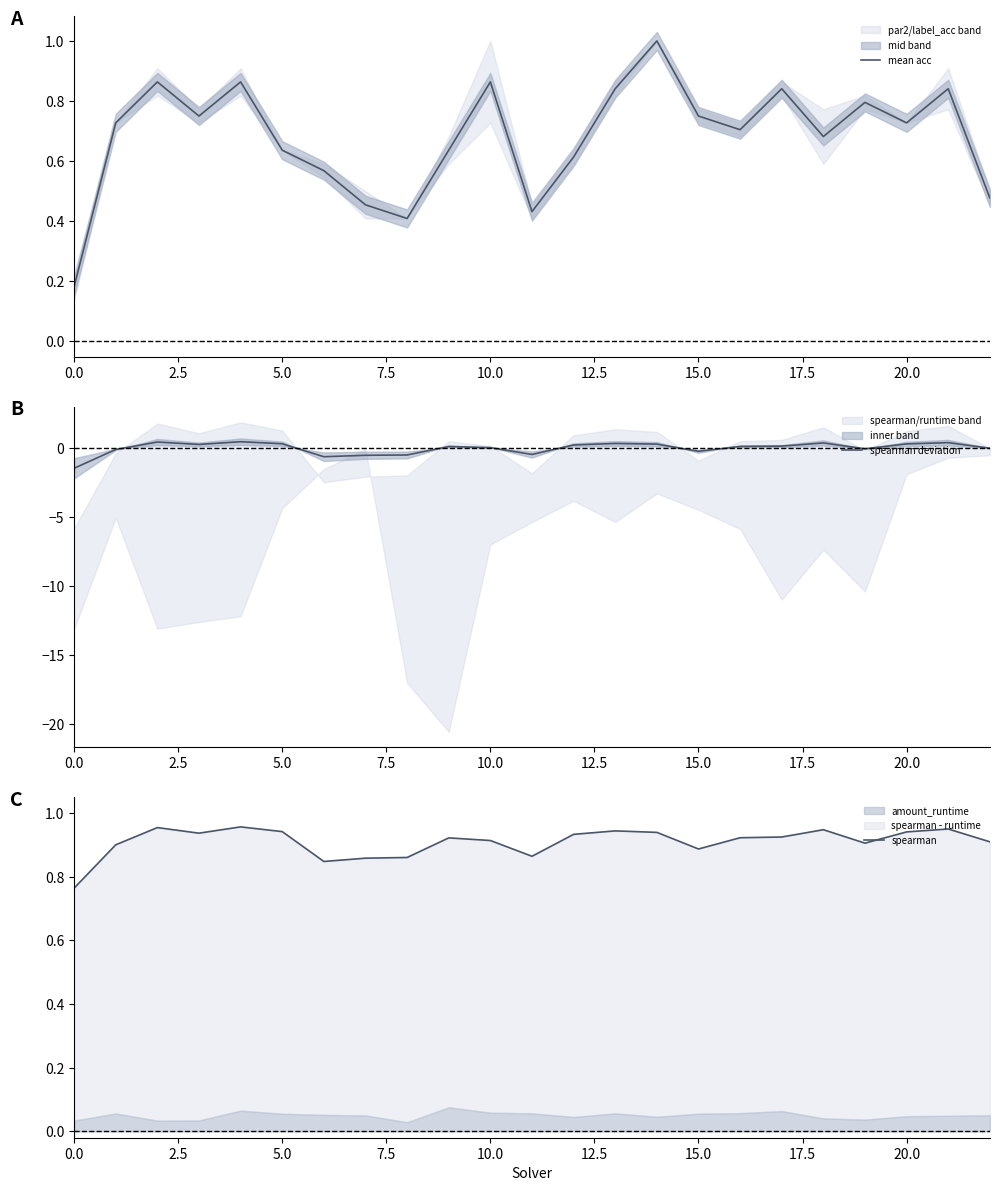

Is this an area chart (filled region under the line)?

No